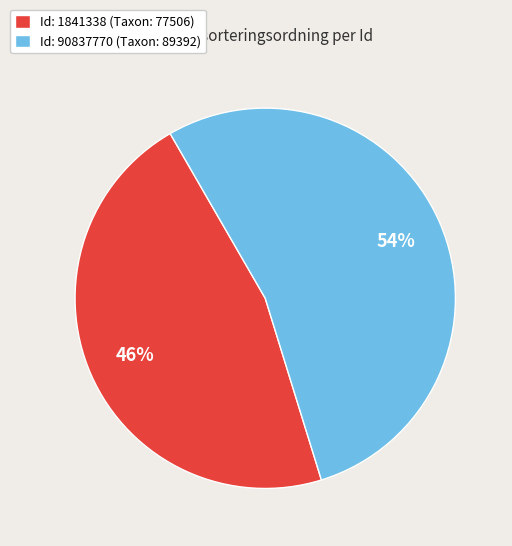

What is the majority slice?

Id: 90837770 (Taxon: 89392)